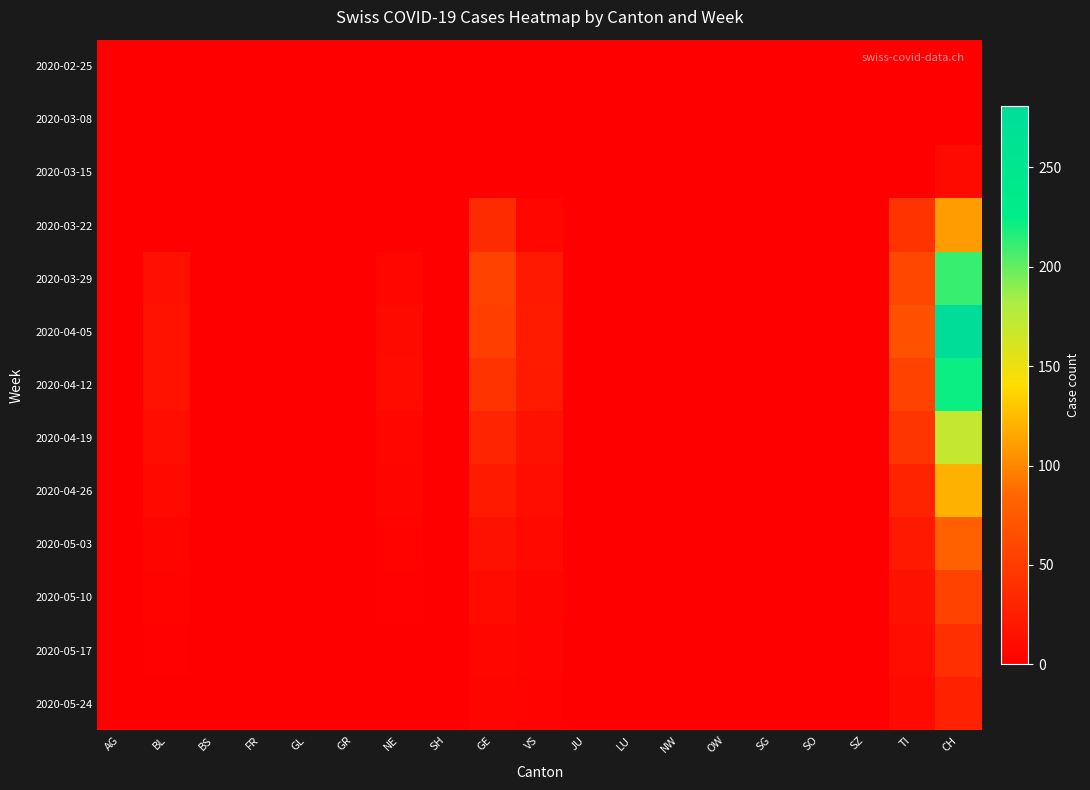

At which category is the sum across all series the highest?

CH